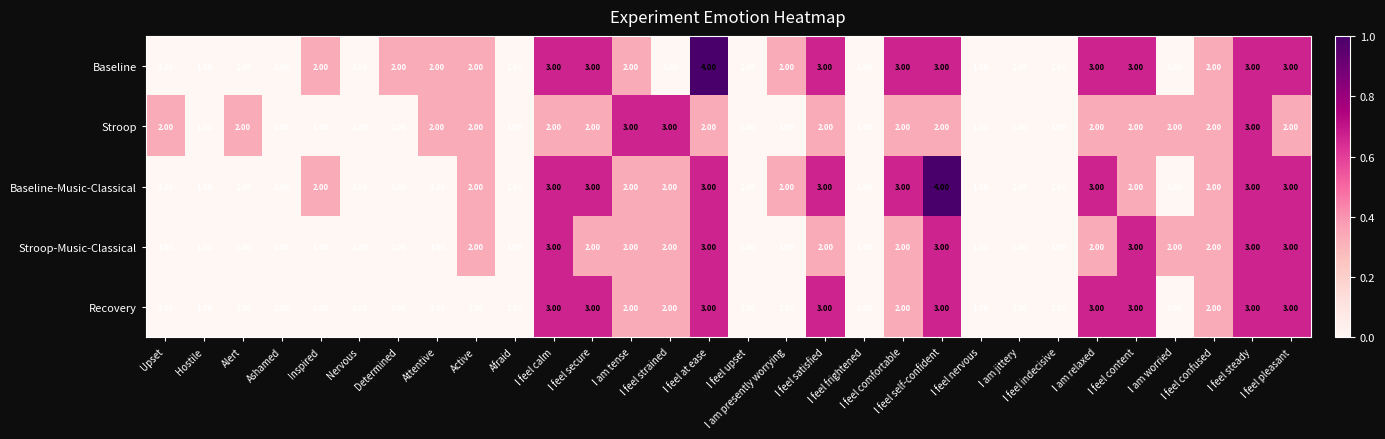

How many series are shown in this chart?

5